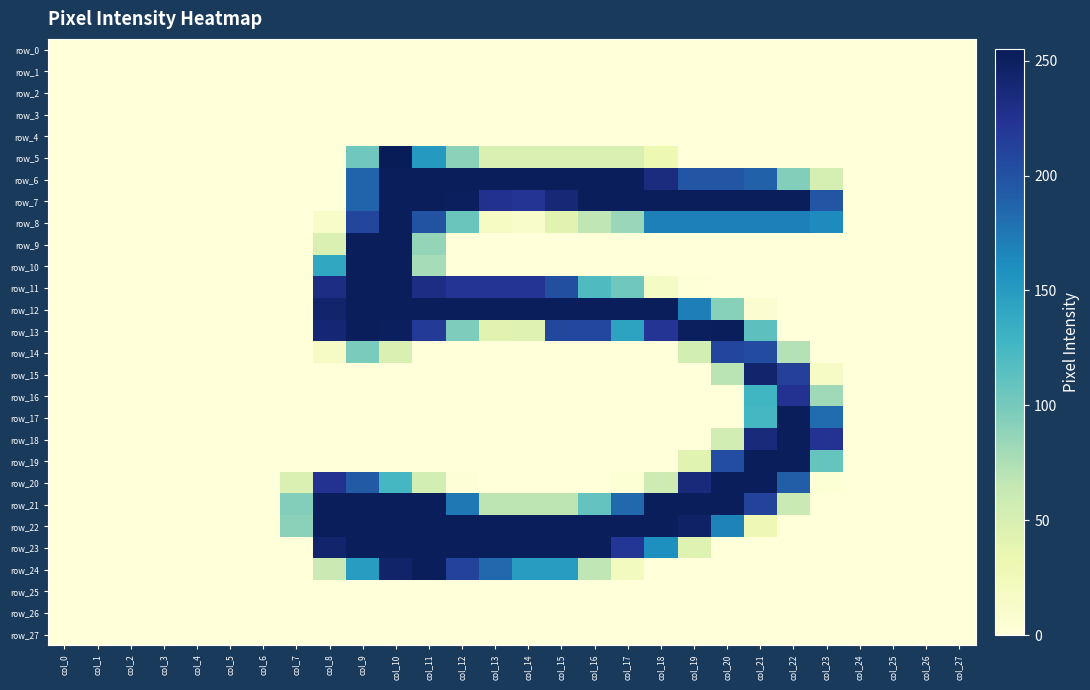

Reading right to left, list all the values displayed in this chart.

row_0: 0	0	0	0	0	0	0	0	0	0	0	0	0	0	0	0	0	0	0	0	0	0	0	0	0	0	0	0
row_1: 0	0	0	0	0	0	0	0	0	0	0	0	0	0	0	0	0	0	0	0	0	0	0	0	0	0	0	0
row_2: 0	0	0	0	0	0	0	0	0	0	0	0	0	0	0	0	0	0	0	0	0	0	0	0	0	0	0	0
row_3: 0	0	0	0	0	0	0	0	0	0	0	0	0	0	0	0	0	0	0	0	0	0	0	0	0	0	0	0
row_4: 0	0	0	0	0	0	0	0	0	0	0	0	0	0	0	0	0	0	0	0	0	0	0	0	0	0	0	0
row_5: 0	0	0	0	0	0	0	0	0	31	47	47	47	47	47	90	152	255	103	0	0	0	0	0	0	0	0	0
row_6: 0	0	0	0	52	94	189	197	197	234	253	253	253	253	253	253	253	253	187	0	0	0	0	0	0	0	0	0
row_7: 0	0	0	0	197	253	253	253	253	253	253	253	239	223	226	251	253	253	187	0	0	0	0	0	0	0	0	0
row_8: 0	0	0	0	163	170	170	170	170	170	84	67	41	11	17	106	200	253	209	12	0	0	0	0	0	0	0	0
row_9: 0	0	0	0	0	0	0	0	0	0	0	0	0	0	0	0	86	253	253	48	0	0	0	0	0	0	0	0
row_10: 0	0	0	0	0	0	0	0	0	0	0	0	0	0	0	0	78	253	253	140	0	0	0	0	0	0	0	0
row_11: 0	0	0	0	0	0	0	0	1	16	103	120	202	223	223	223	232	253	253	232	0	0	0	0	0	0	0	0
row_12: 0	0	0	0	0	0	7	92	171	253	253	253	253	253	253	253	253	253	253	244	0	0	0	0	0	0	0	0
row_13: 0	0	0	0	0	0	113	253	251	223	144	208	208	43	41	96	218	251	253	240	0	0	0	0	0	0	0	0
row_14: 0	0	0	0	0	72	205	209	53	0	0	0	0	0	0	0	0	48	98	15	0	0	0	0	0	0	0	0
row_15: 0	0	0	0	15	214	244	69	0	0	0	0	0	0	0	0	0	0	0	0	0	0	0	0	0	0	0	0
row_16: 0	0	0	0	81	225	127	0	0	0	0	0	0	0	0	0	0	0	0	0	0	0	0	0	0	0	0	0
row_17: 0	0	0	0	182	253	125	0	0	0	0	0	0	0	0	0	0	0	0	0	0	0	0	0	0	0	0	0
row_18: 0	0	0	0	224	253	236	55	0	0	0	0	0	0	0	0	0	0	0	0	0	0	0	0	0	0	0	0
row_19: 0	0	0	0	108	253	253	204	42	0	0	0	0	0	0	0	0	0	0	0	0	0	0	0	0	0	0	0
row_20: 0	0	0	0	4	192	253	253	236	58	4	0	0	0	0	3	53	125	194	225	47	0	0	0	0	0	0	0
row_21: 0	0	0	0	0	61	212	253	253	253	185	109	68	68	68	175	253	253	253	253	94	0	0	0	0	0	0	0
row_22: 0	0	0	0	0	0	29	168	248	253	253	253	253	253	253	253	253	253	253	253	90	0	0	0	0	0	0	0
row_23: 0	0	0	0	0	0	0	0	44	160	221	253	253	253	253	253	253	253	253	244	0	0	0	0	0	0	0	0
row_24: 0	0	0	0	0	0	0	0	0	0	20	67	149	149	185	211	253	245	149	60	0	0	0	0	0	0	0	0
row_25: 0	0	0	0	0	0	0	0	0	0	0	0	0	0	0	0	0	0	0	0	0	0	0	0	0	0	0	0
row_26: 0	0	0	0	0	0	0	0	0	0	0	0	0	0	0	0	0	0	0	0	0	0	0	0	0	0	0	0
row_27: 0	0	0	0	0	0	0	0	0	0	0	0	0	0	0	0	0	0	0	0	0	0	0	0	0	0	0	0